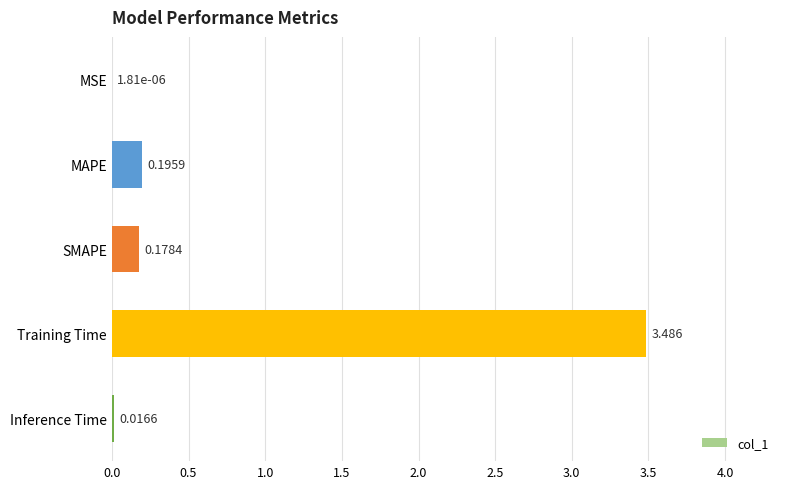

Where is the data nearest to the value 1?

MAPE